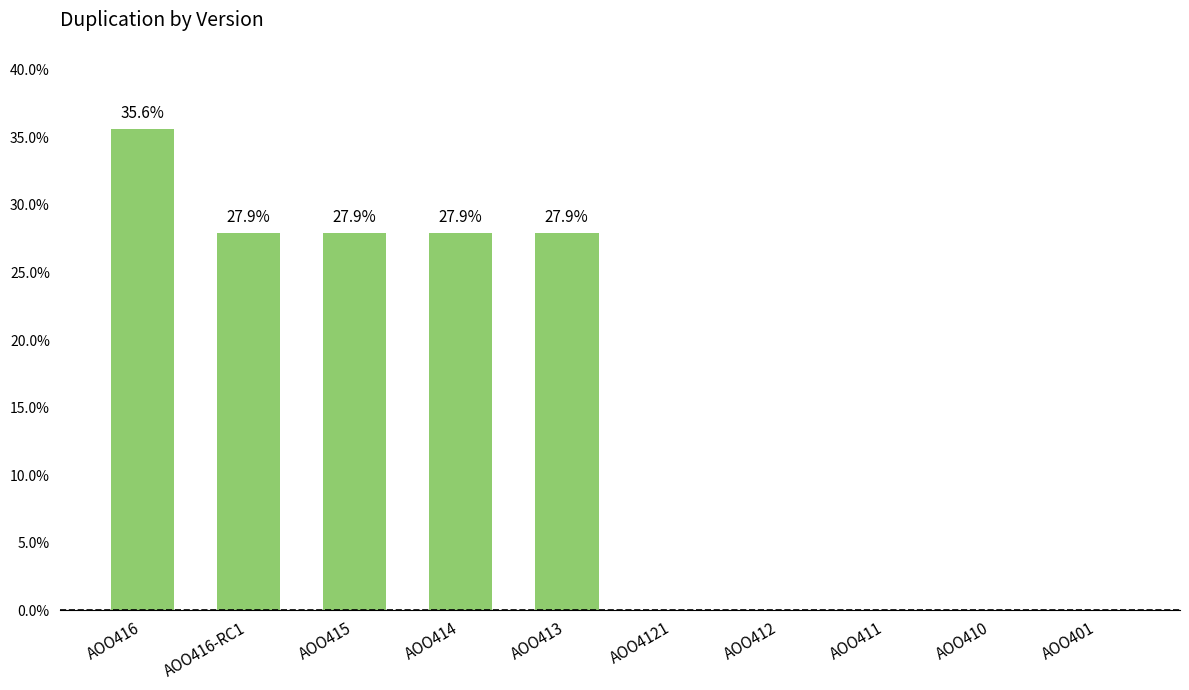

What is the change in value from AOO416 to AOO412?

-35.6